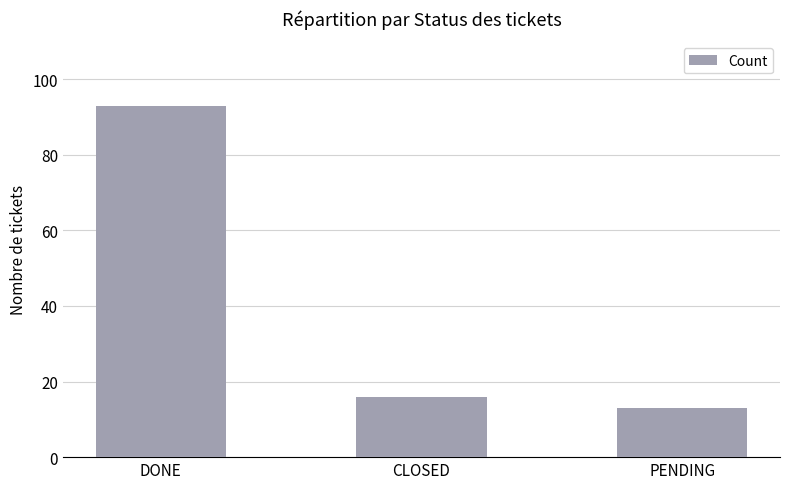

Between DONE and CLOSED, which is larger?

DONE